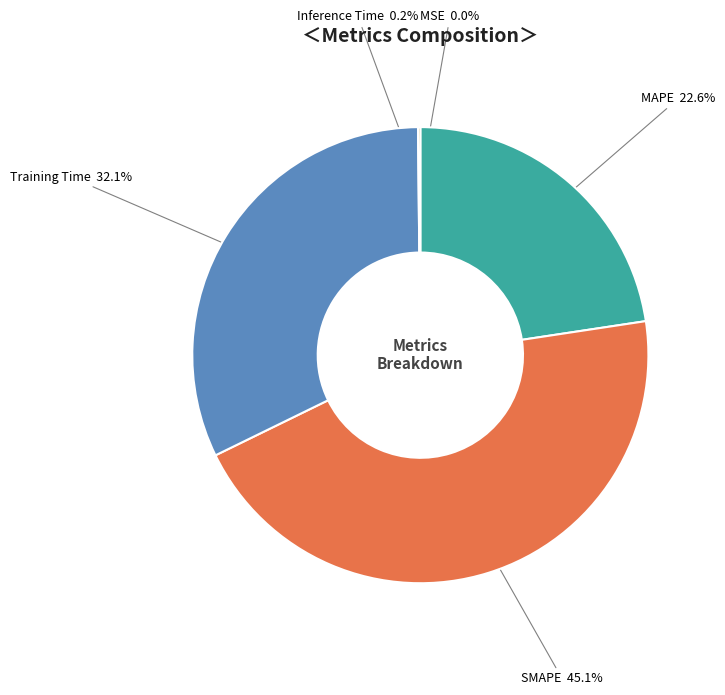

To the nearest percent, what is the difference between the largest and smallest slice percentages?

45%